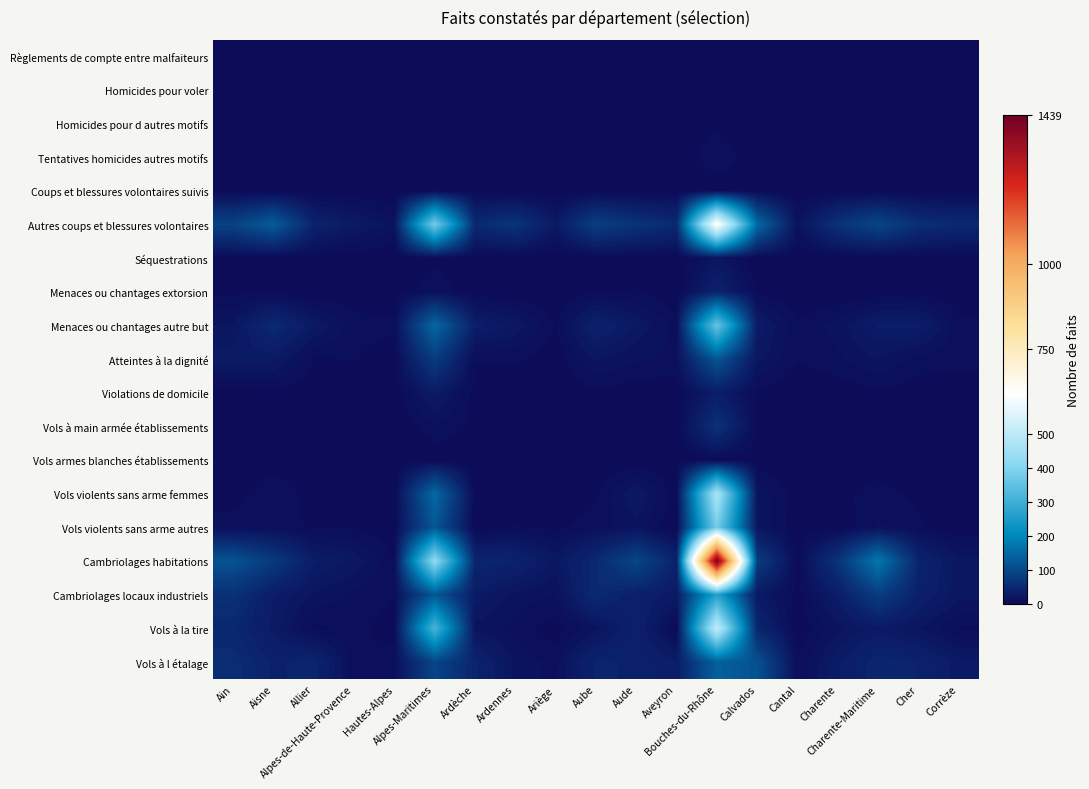

Which series has the largest total across all categories?

Cambriolages habitations